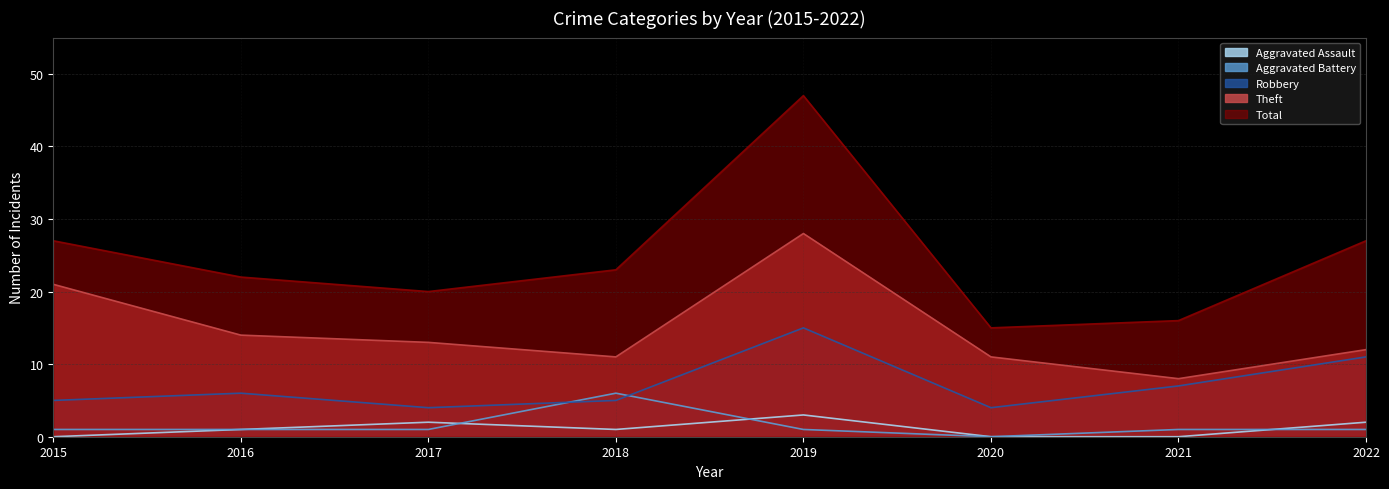

How many categories are shown in the chart?

8